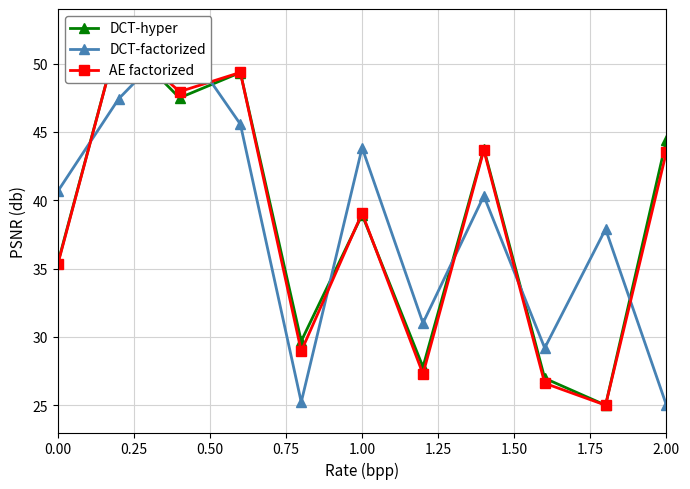

True or false: DCT-factorized and DCT-hyper intersect in this chart.

True